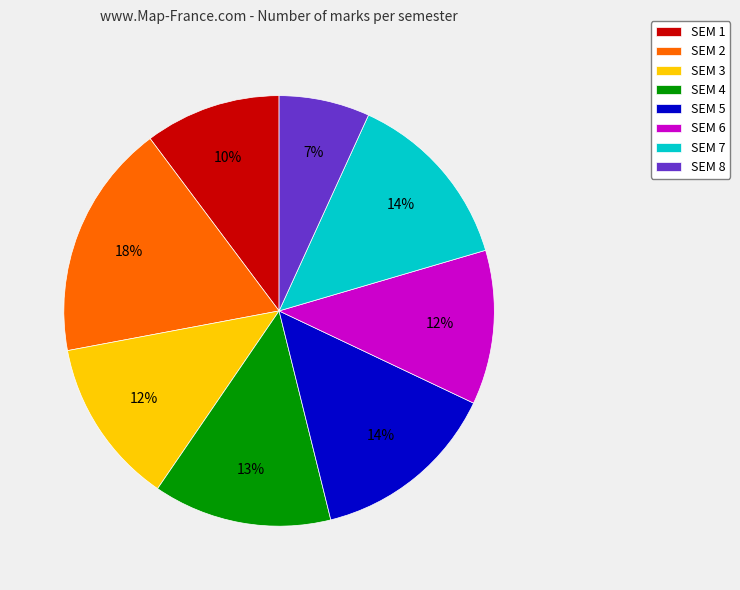

What is the ratio of the value at SEM 2 to the value at SEM 7?

1.3